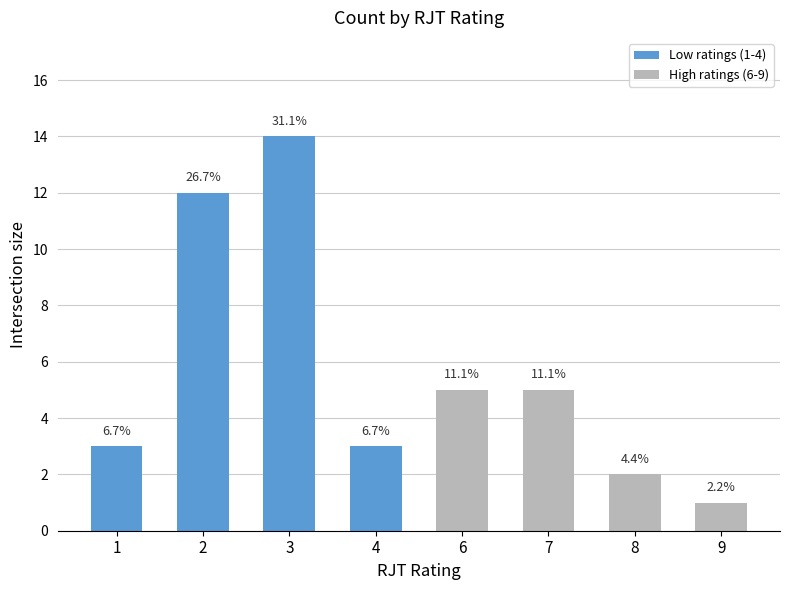

What is the smallest value displayed?

1